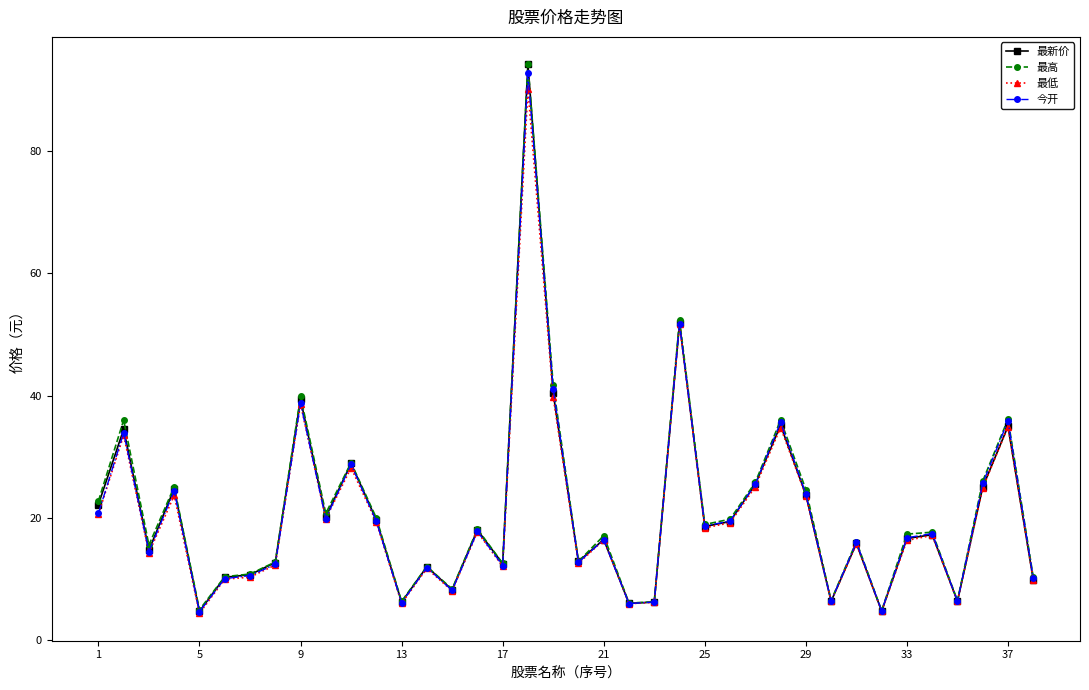

What is the value of the 最新价 point at the 31st from the left?

15.8